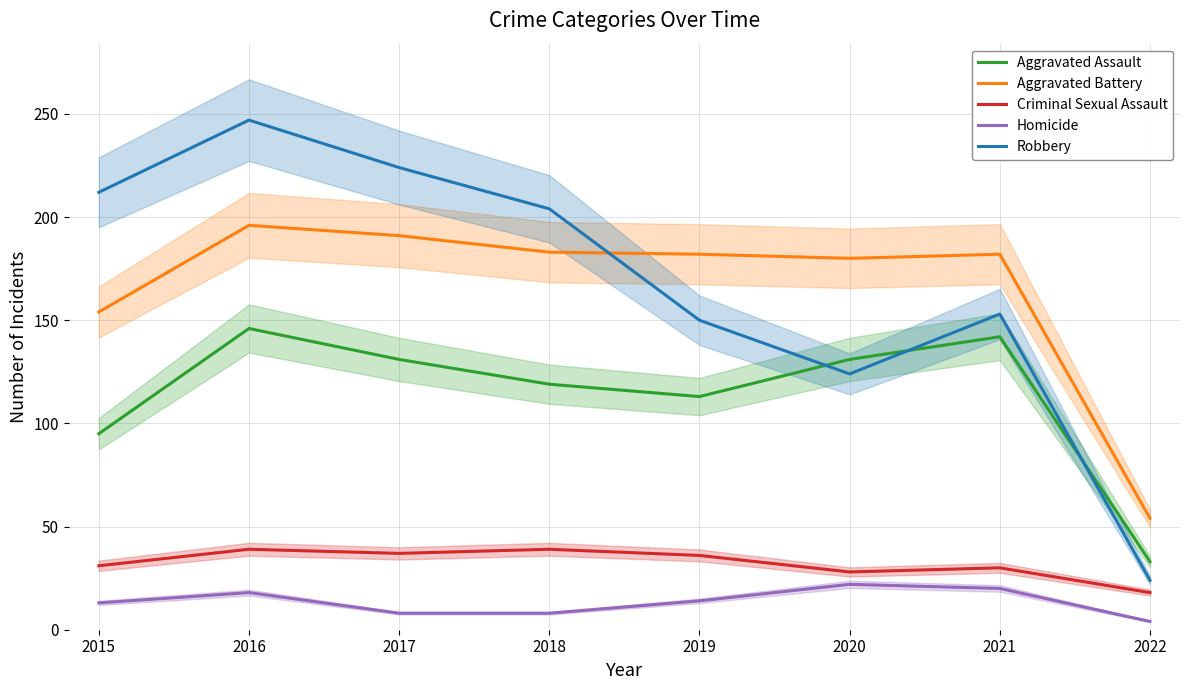

True or false: Homicide and Criminal Sexual Assault intersect in this chart.

False